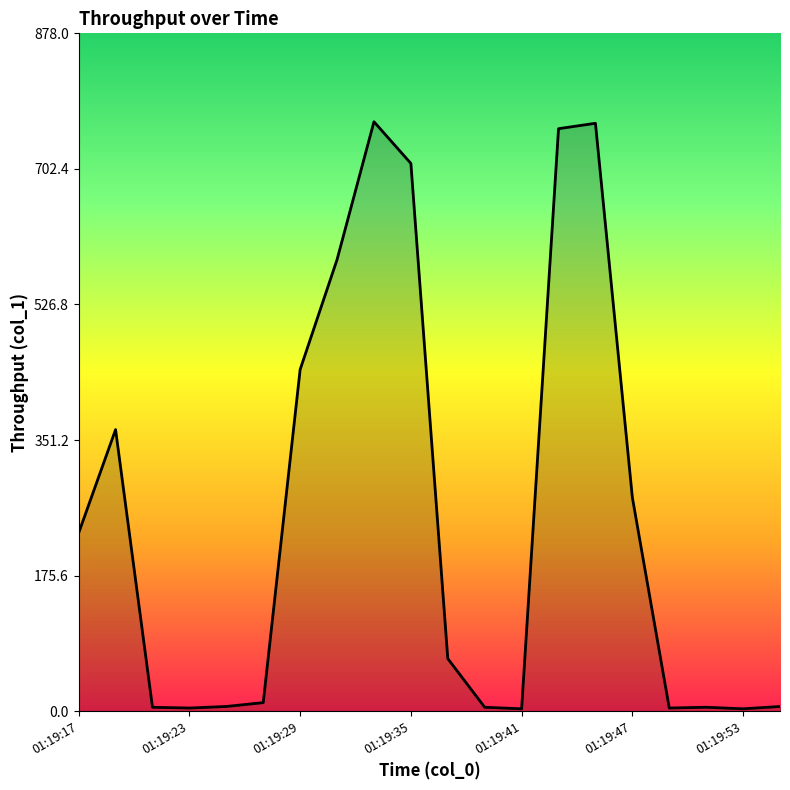

What is the greatest value displayed?

763.5